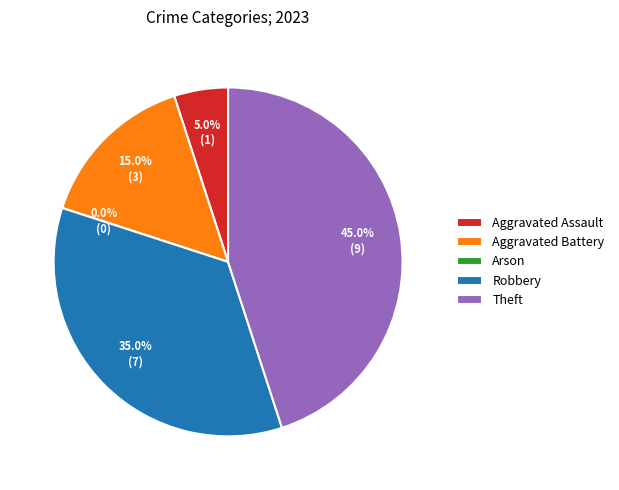

The Arson slice represents 0% of the pie. True or false?

True